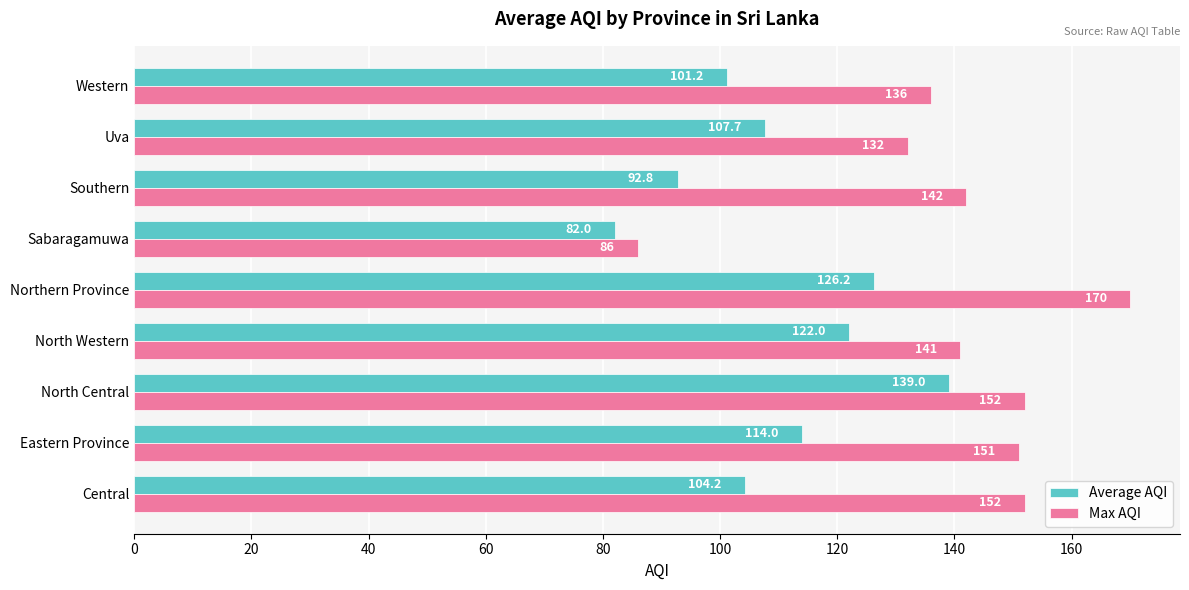

Between North Western and Southern, which series saw the biggest shift?

Average AQI